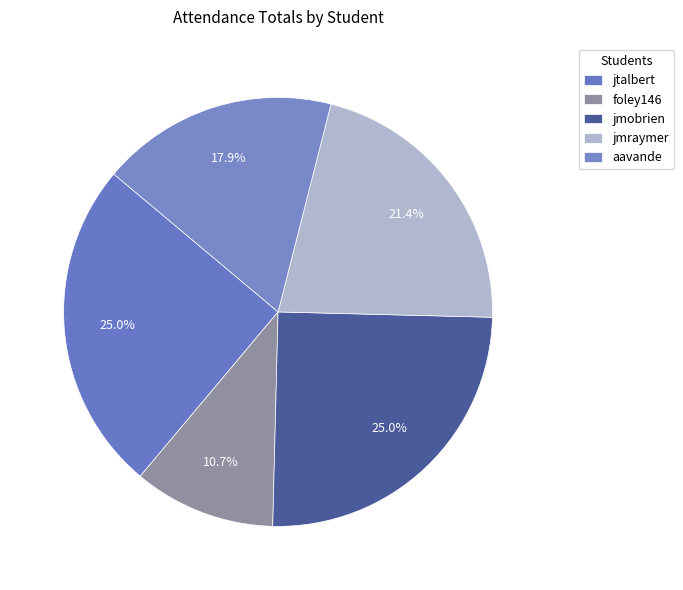

What is the largest slice in the pie chart?

jtalbert